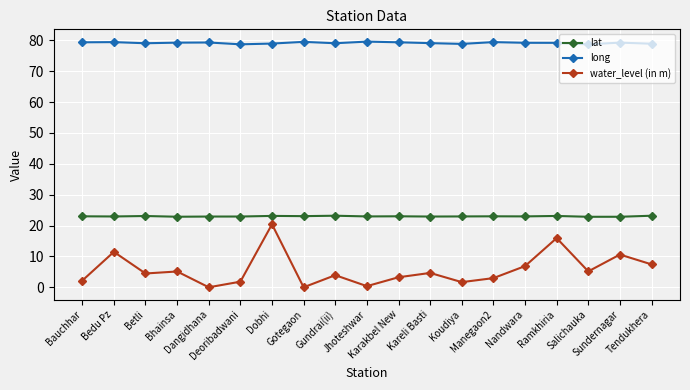

Which series has the largest range (max minus min)?

water_level (in m)